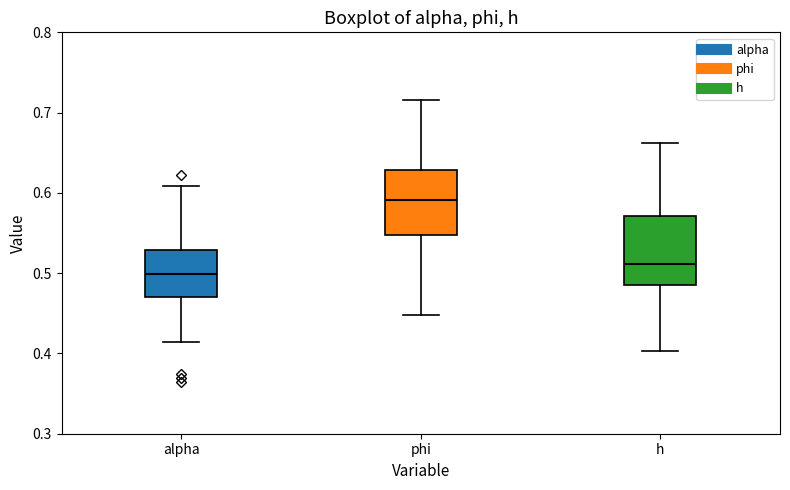

Reading left to right, transcribe this box plot: for each box, give where its median line is, the range the box spans, and where its two whiskers end, as read against the y-axis. The values are not printed on the chart, so give them approximately, as read against the axis.

alpha: median 0.50, box 0.47 to 0.53, whiskers 0.41 to 0.61
phi: median 0.59, box 0.55 to 0.63, whiskers 0.45 to 0.72
h: median 0.51, box 0.49 to 0.57, whiskers 0.40 to 0.66